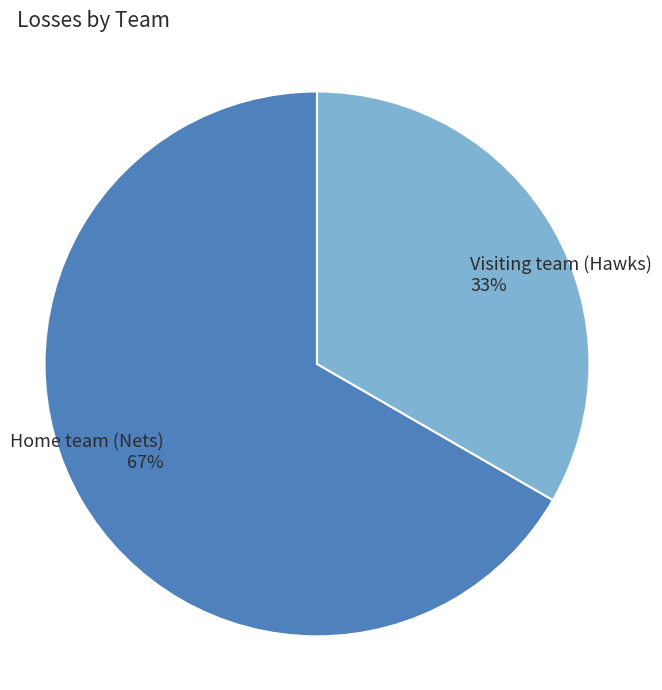

Which category has the smallest portion of the pie?

Visiting team (Hawks)